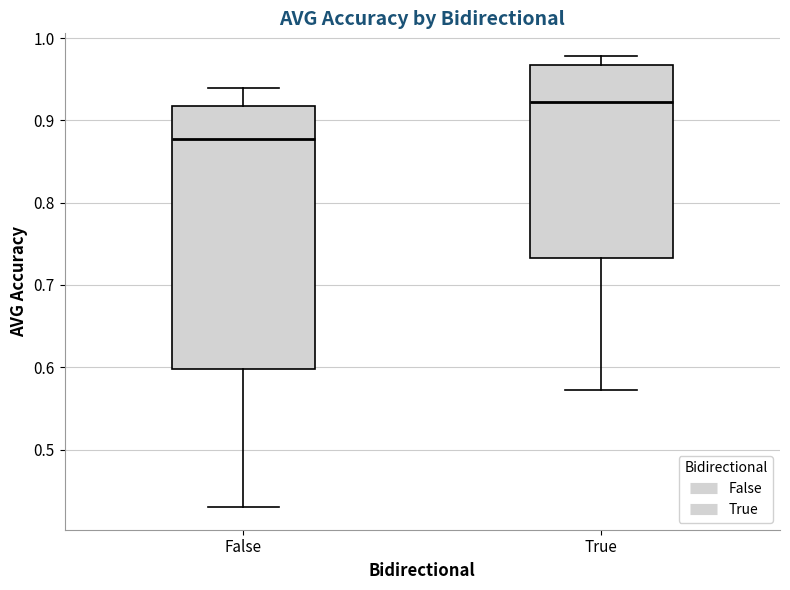

Where does the lower whisker of the box for False end on the y-axis? The values are not printed on the chart, so give them approximately, as read against the axis.

0.43